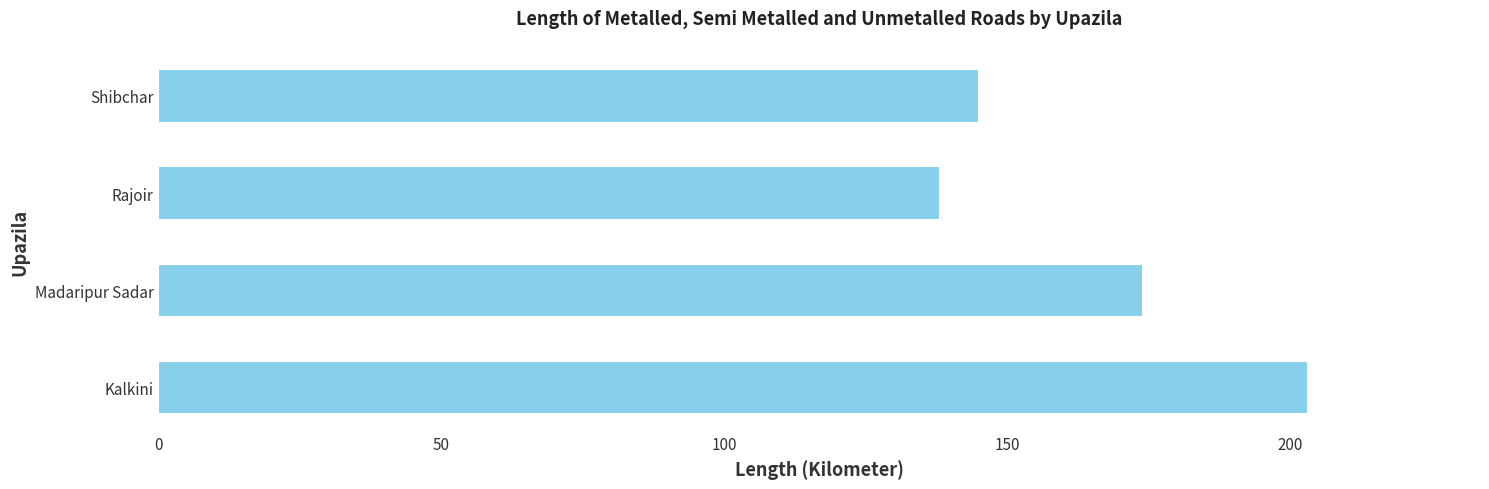

What is the greatest value displayed?

203